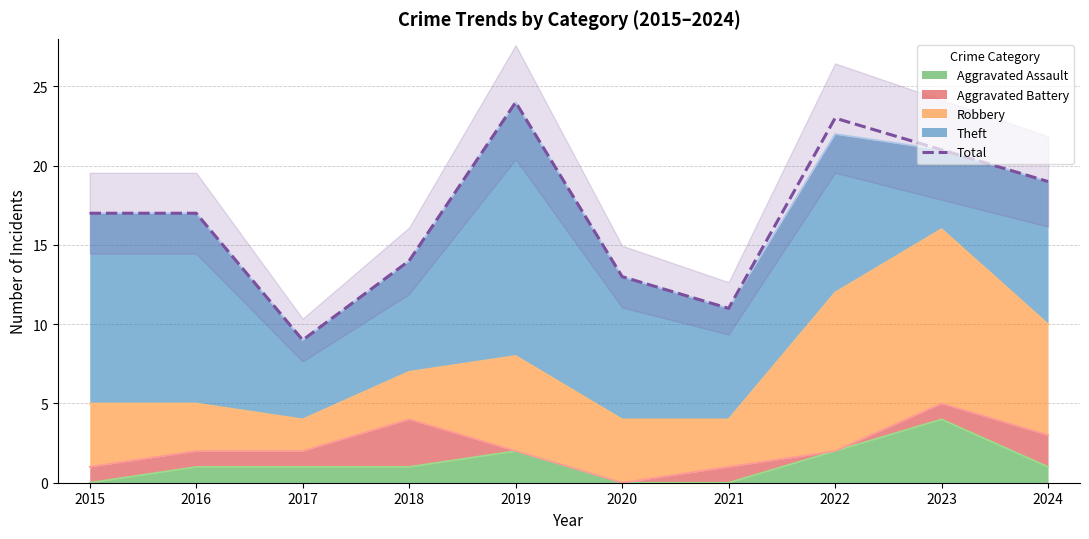

Rank the categories by value from lowest to highest.

2017, 2021, 2020, 2018, 2015, 2016, 2024, 2023, 2022, 2019